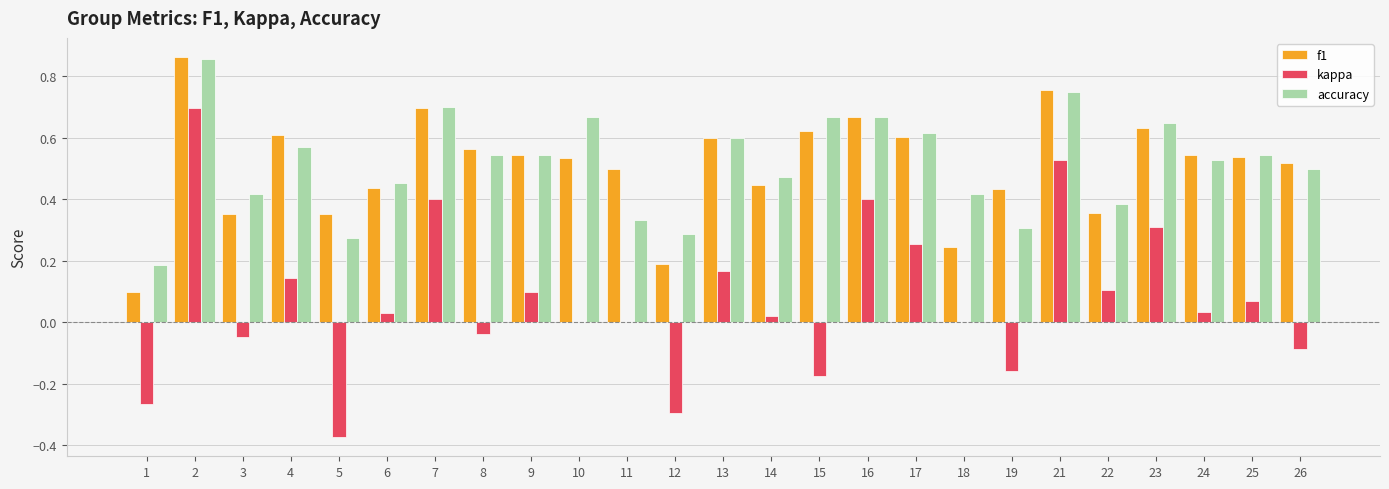

The f1 series shows 0.1 at 8. True or false?

False